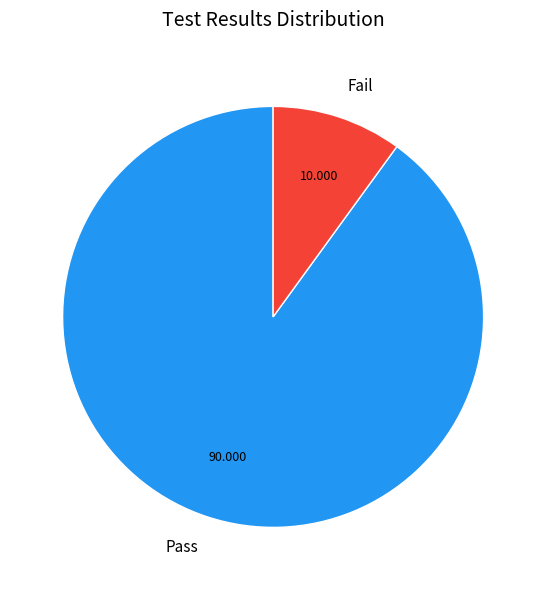

How many segments does this pie chart have?

2